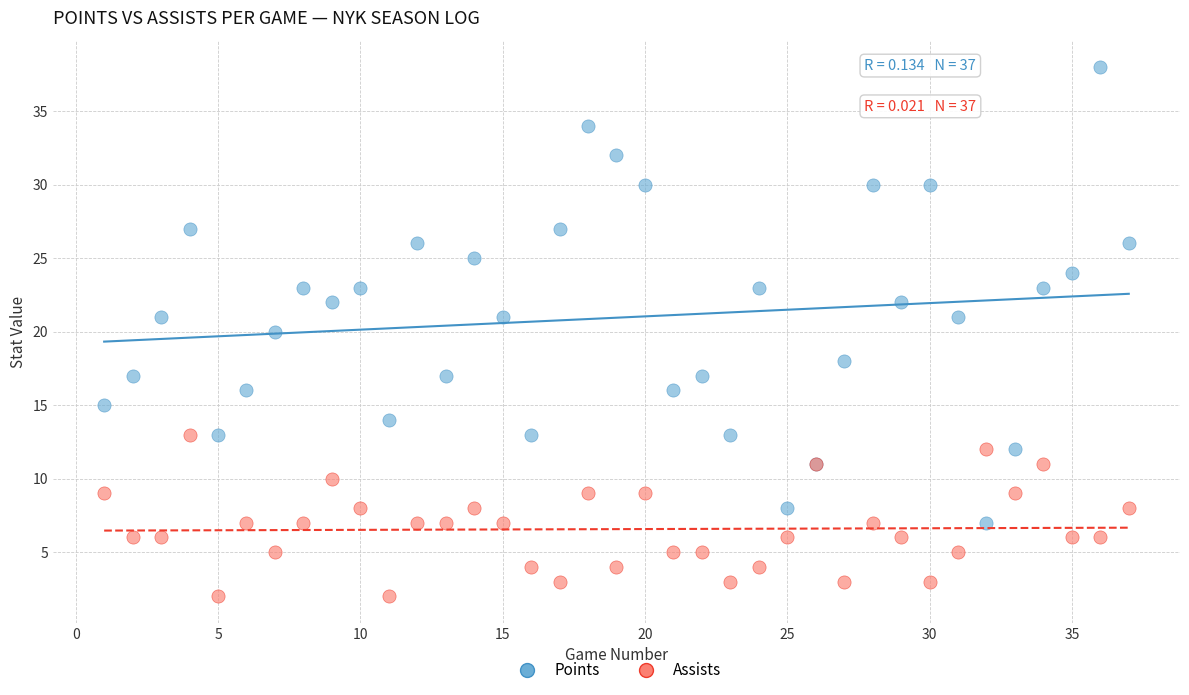

What are all the series names shown in the legend?

Points, Assists